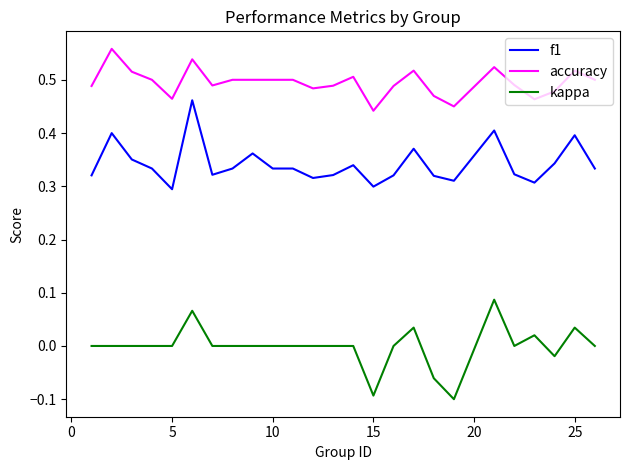

Which series has the largest total across all categories?

accuracy